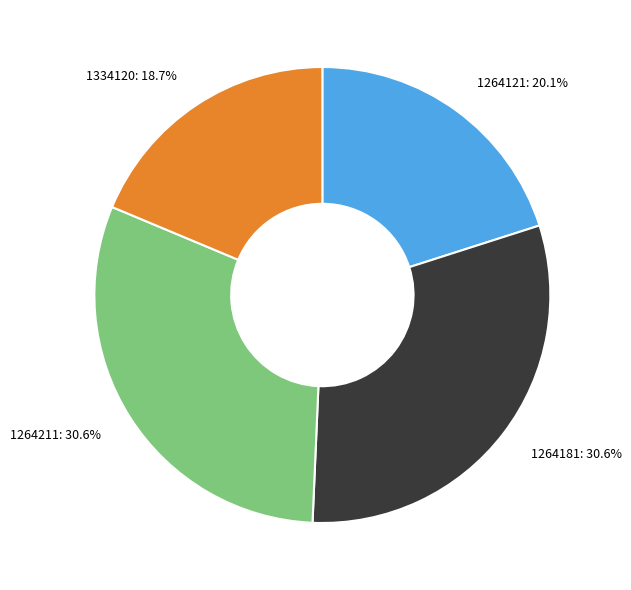

To the nearest percent, what is the combined percentage of 1264181 and 1264211?

61%